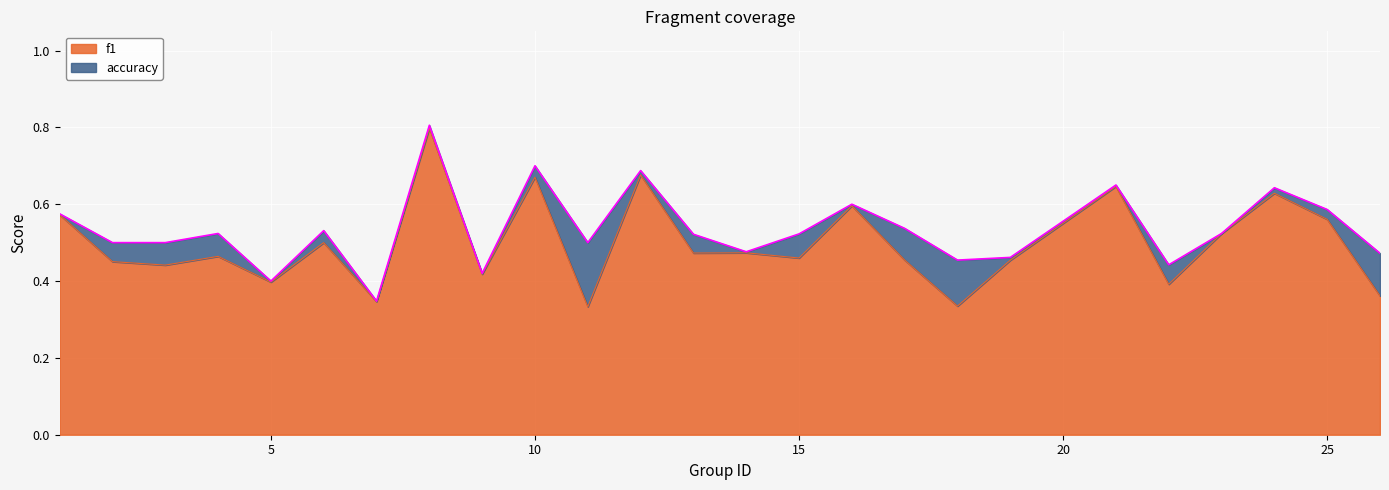

The value of f1 at 6 is 0.9. True or false?

False